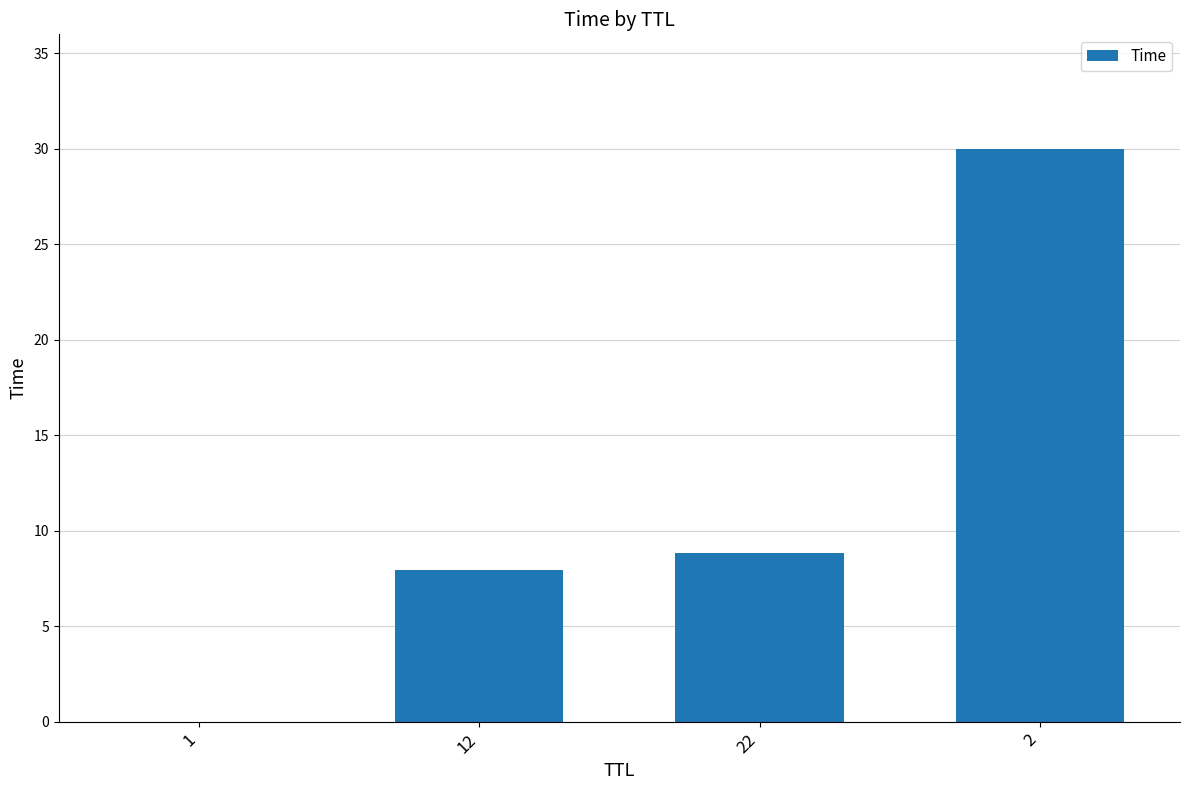

Which has a higher value, 2 or 1?

2